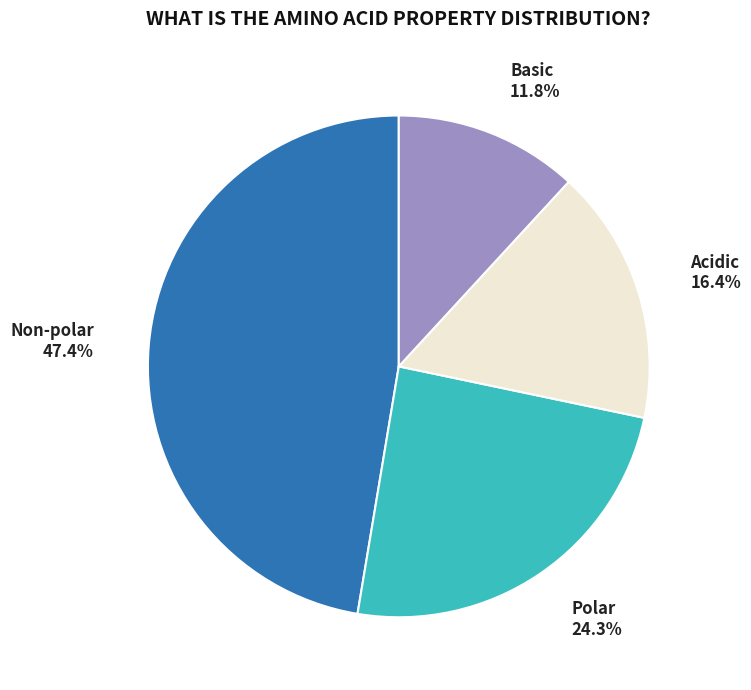

Is the sum of Non-polar and Basic greater than half?

Yes